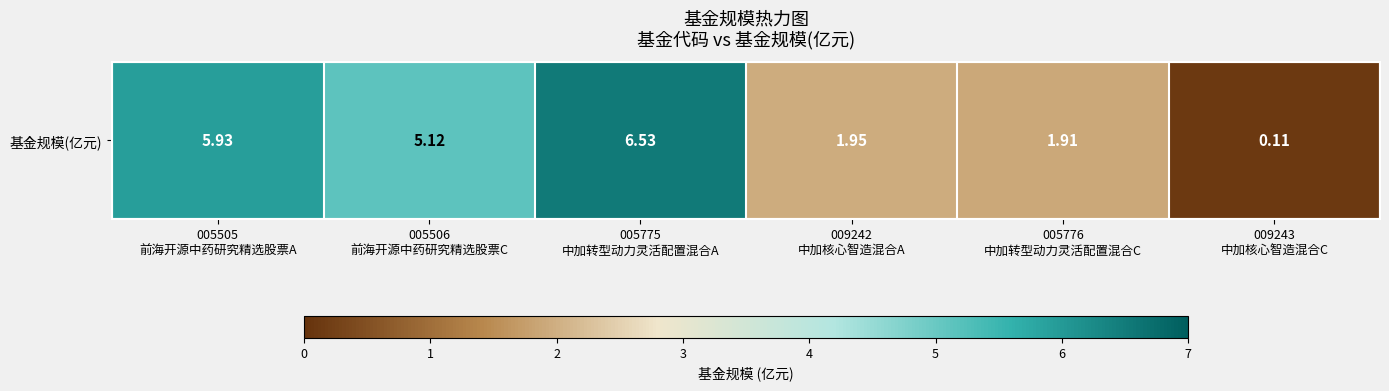

What is the difference between the maximum and minimum values?

6.4